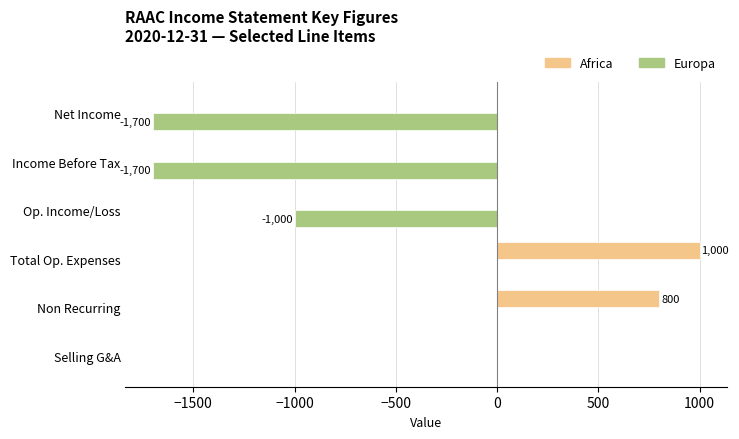

What is the sum of the Europa values at Selling G&A and Income Before Tax?

-1700